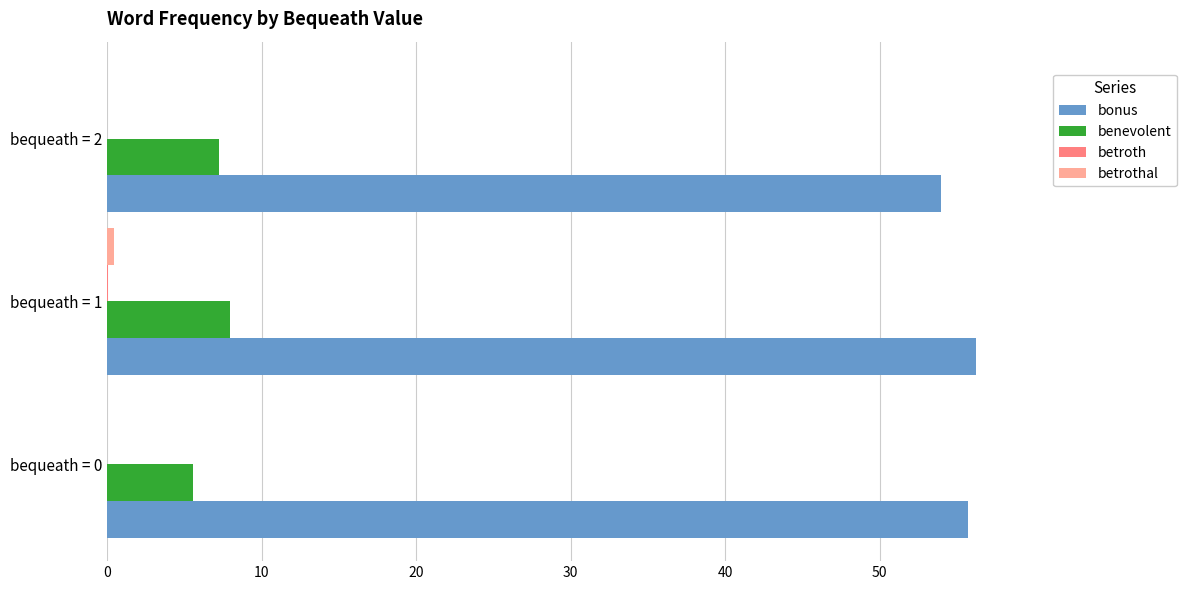

What is the sum of all bonus values?

166.0